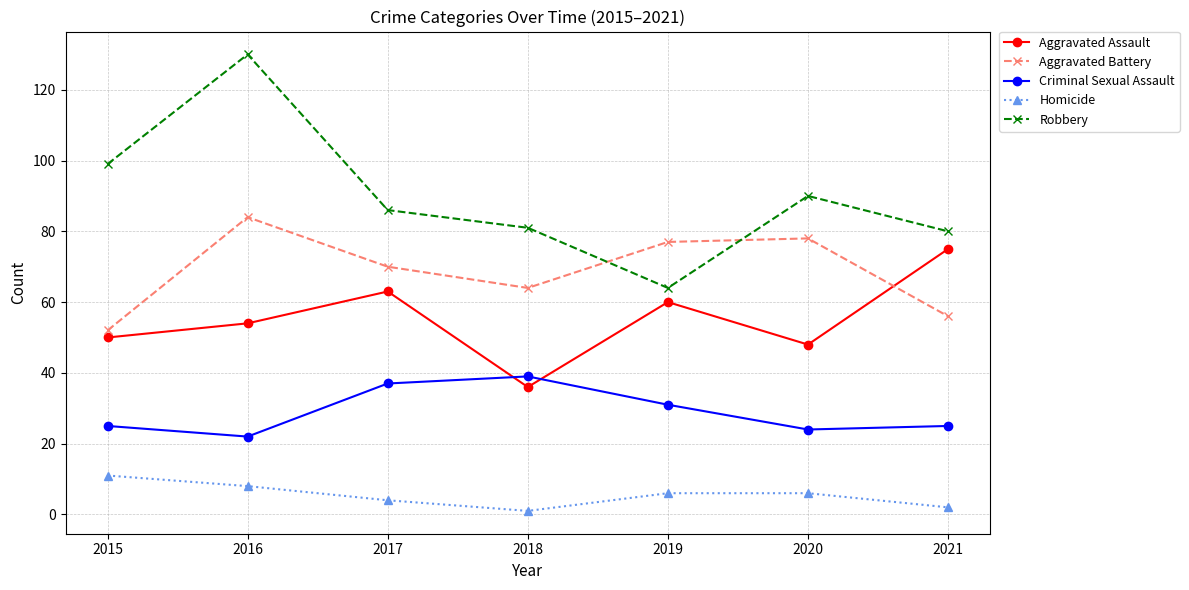

What is the minimum value shown in the chart?

1